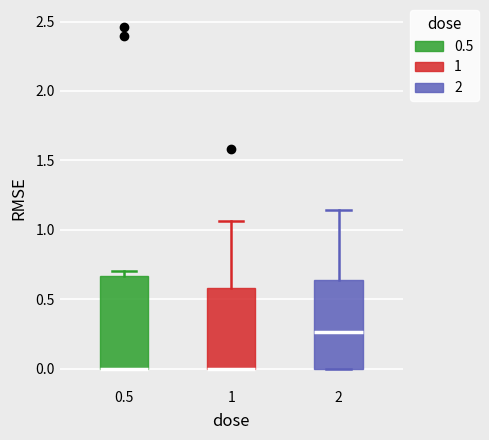

Reading left to right, transcribe this box plot: for each box, give where its median line is, the range the box spans, and where its two whiskers end, as read against the y-axis. The values are not printed on the chart, so give them approximately, as read against the axis.

0.5: median 0.00 (drawn on the box's lower edge), box 0.00 to 0.65, whiskers 0.00 to 0.70
1: median 0.00 (drawn on the box's lower edge), box 0.00 to 0.60, whiskers 0.00 to 1.05
2: median 0.25, box 0.00 to 0.65, whiskers 0.00 to 1.15